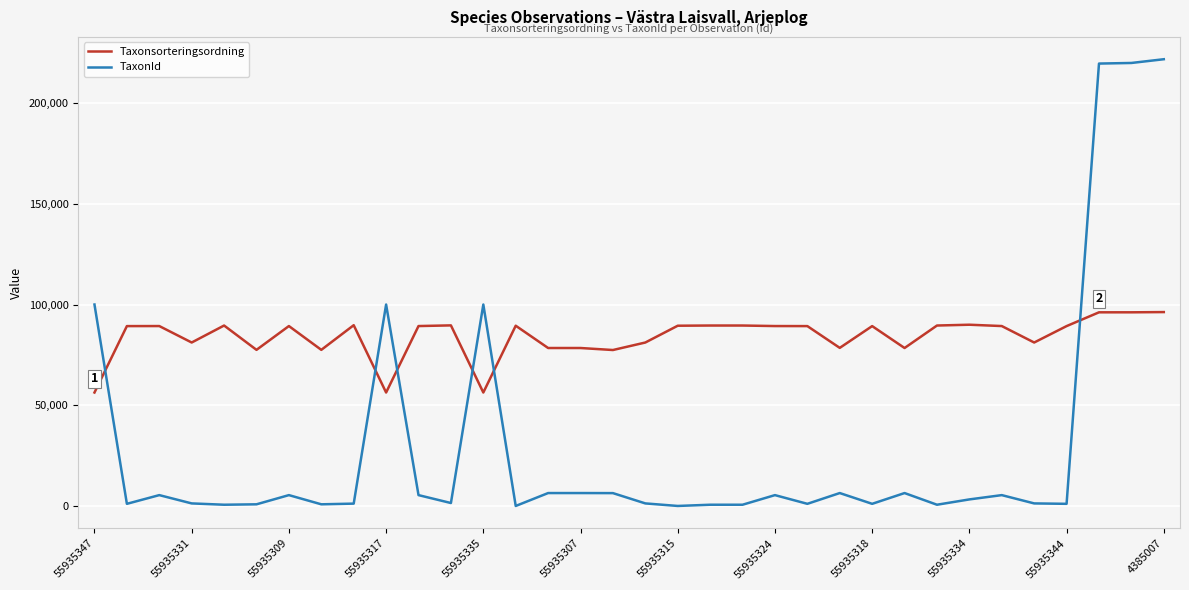

What is the greatest value displayed?

221952